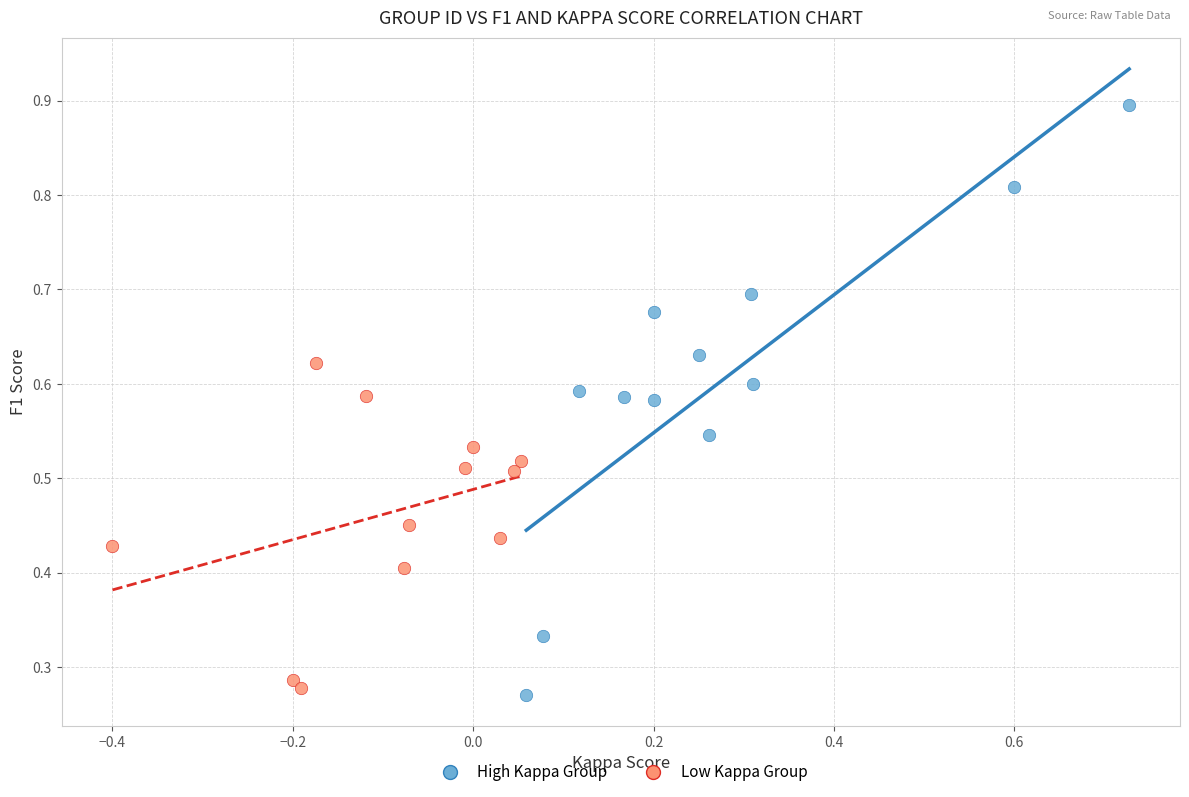

Which series reaches the maximum Y coordinate?

High Kappa Group